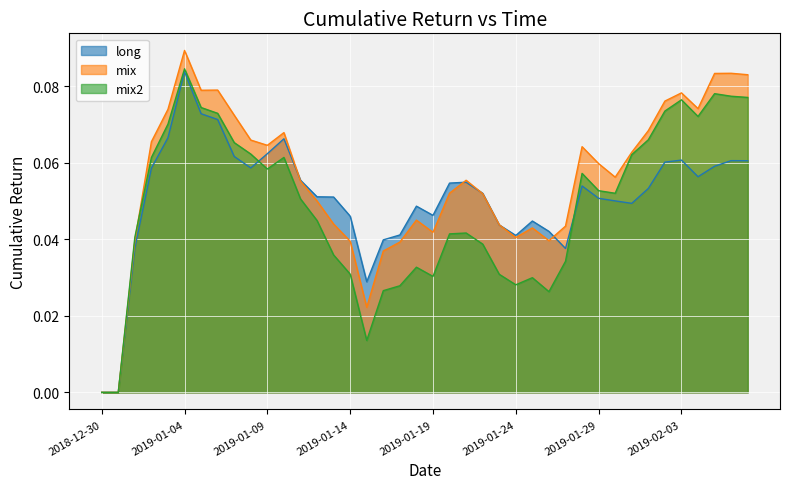

Which series has the largest total across all categories?

mix